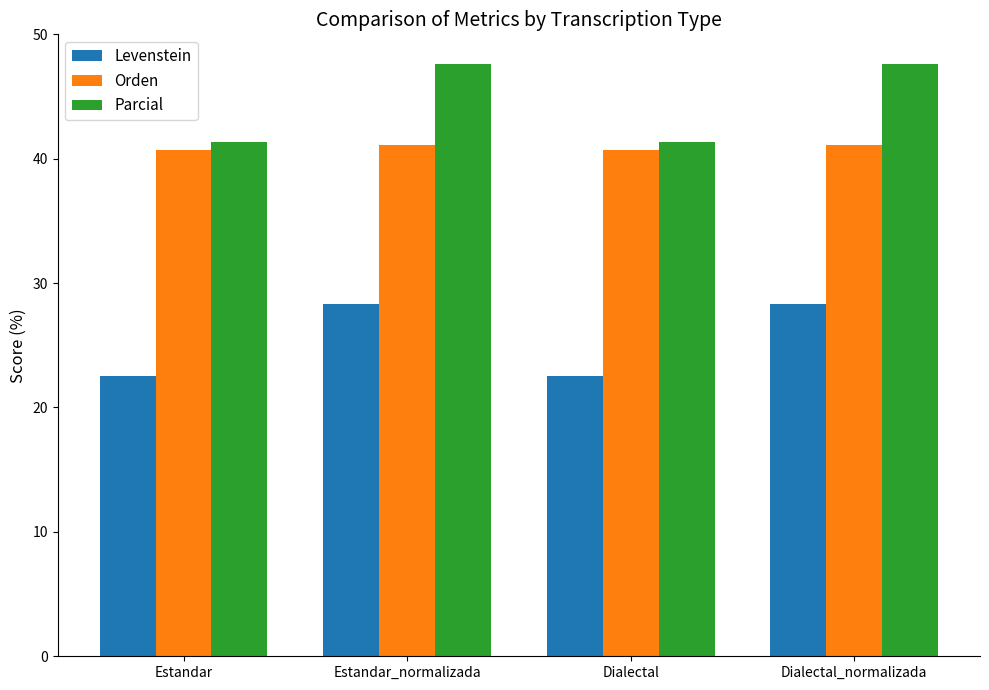

What is the difference between the highest and lowest values at Estandar?

18.9